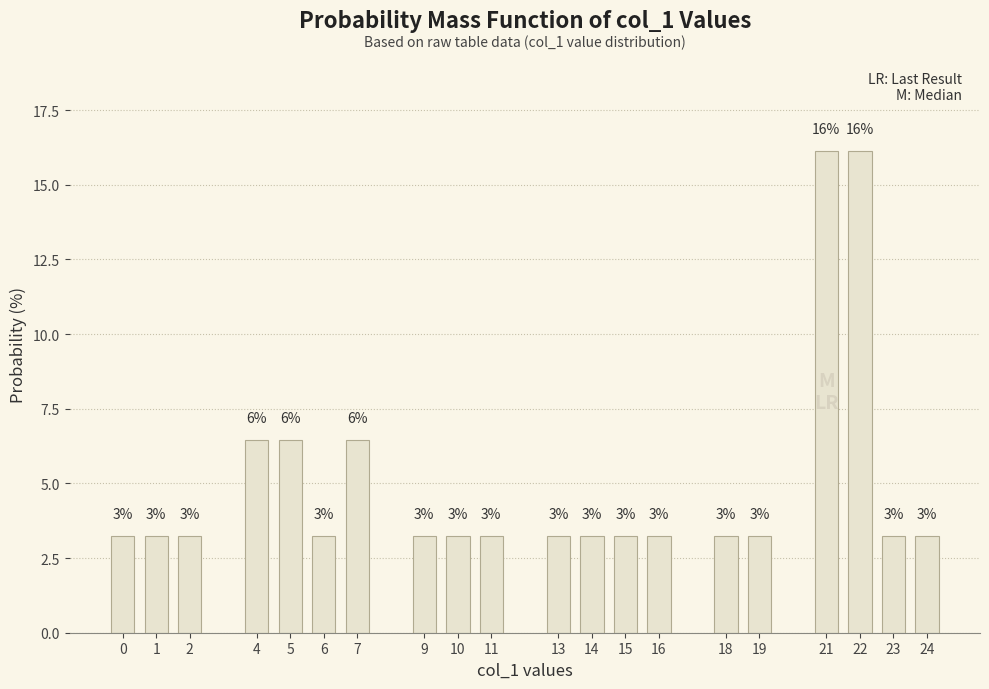

How many bars are there in total?

20